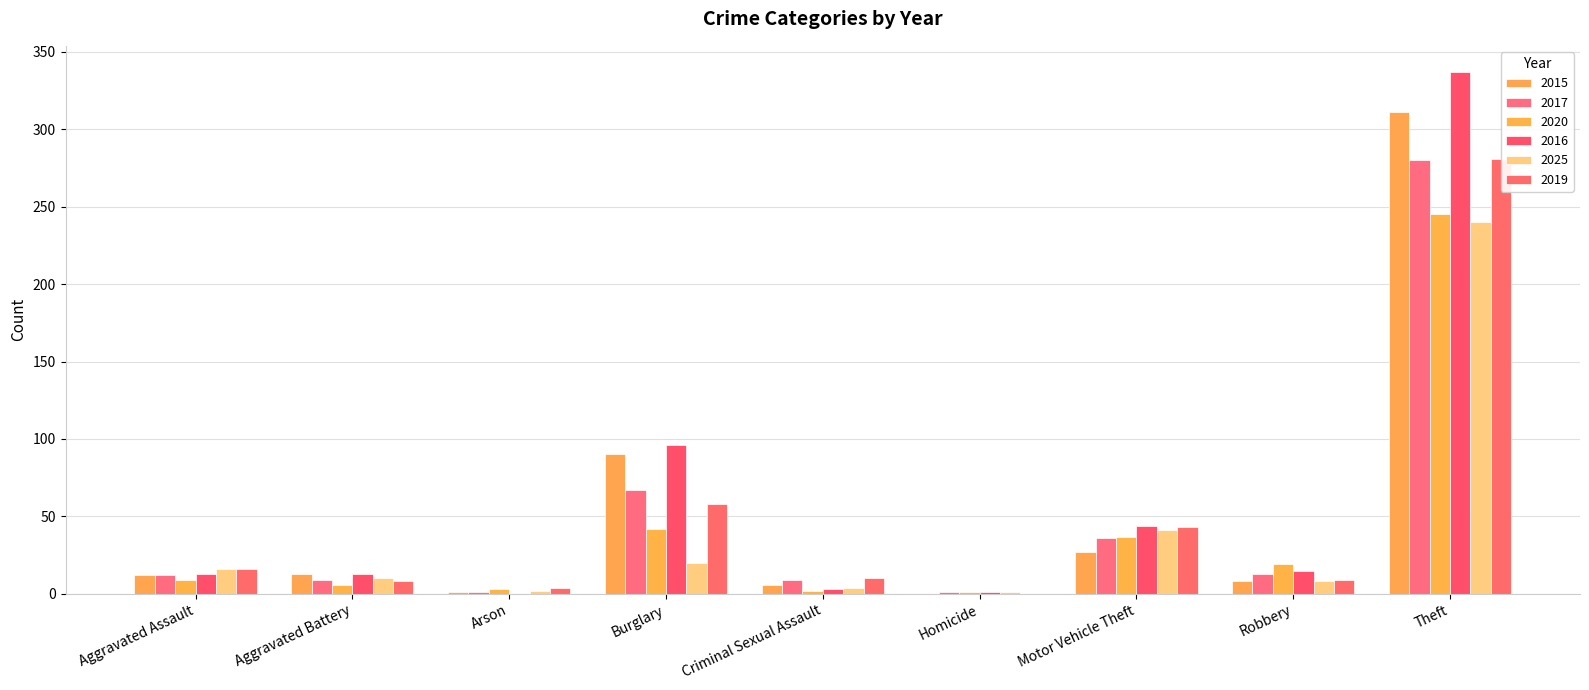

How many series are shown in this chart?

6